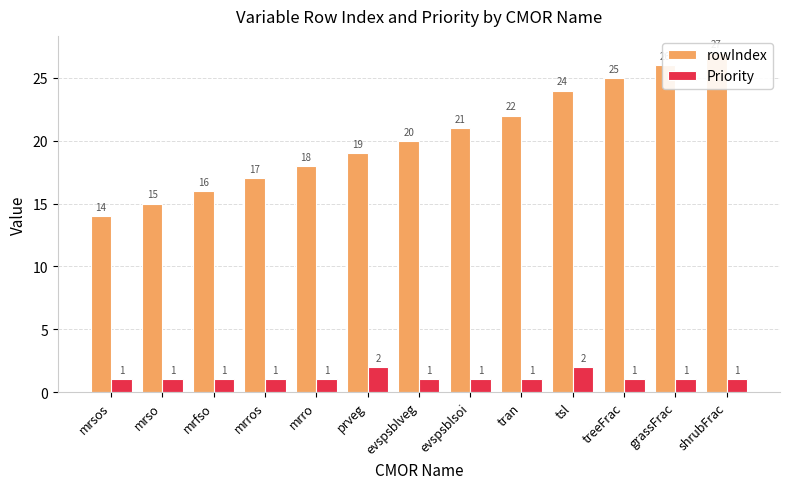

List the series in order of their peak value, lowest first.

Priority, rowIndex